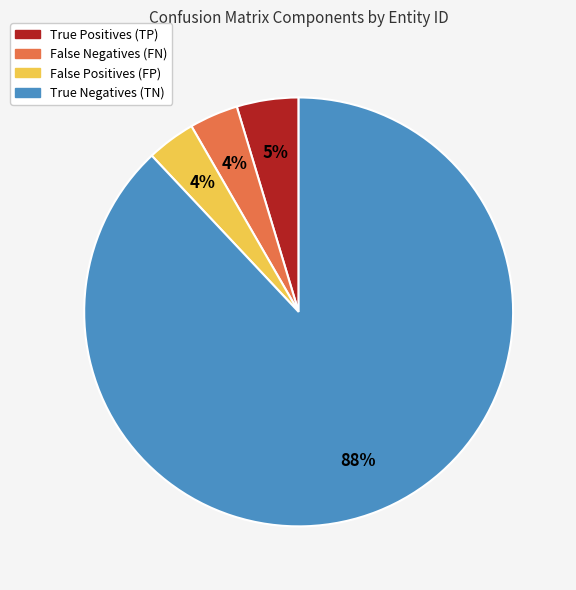

Does any single category account for the majority?

Yes